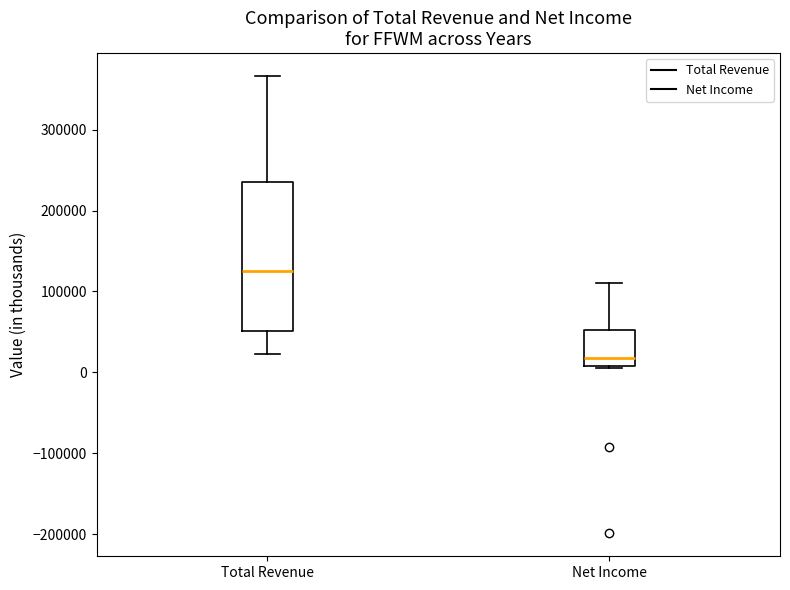

Reading left to right, read every box against the y-axis: the position of its median line, the range the box covers, and the ends of its whiskers. The values are not printed on the chart, so give them approximately, as read against the axis.

Total Revenue: median 130000, box 50000 to 240000, whiskers 20000 to 370000
Net Income: median 20000, box 10000 to 50000, whiskers 10000 to 110000